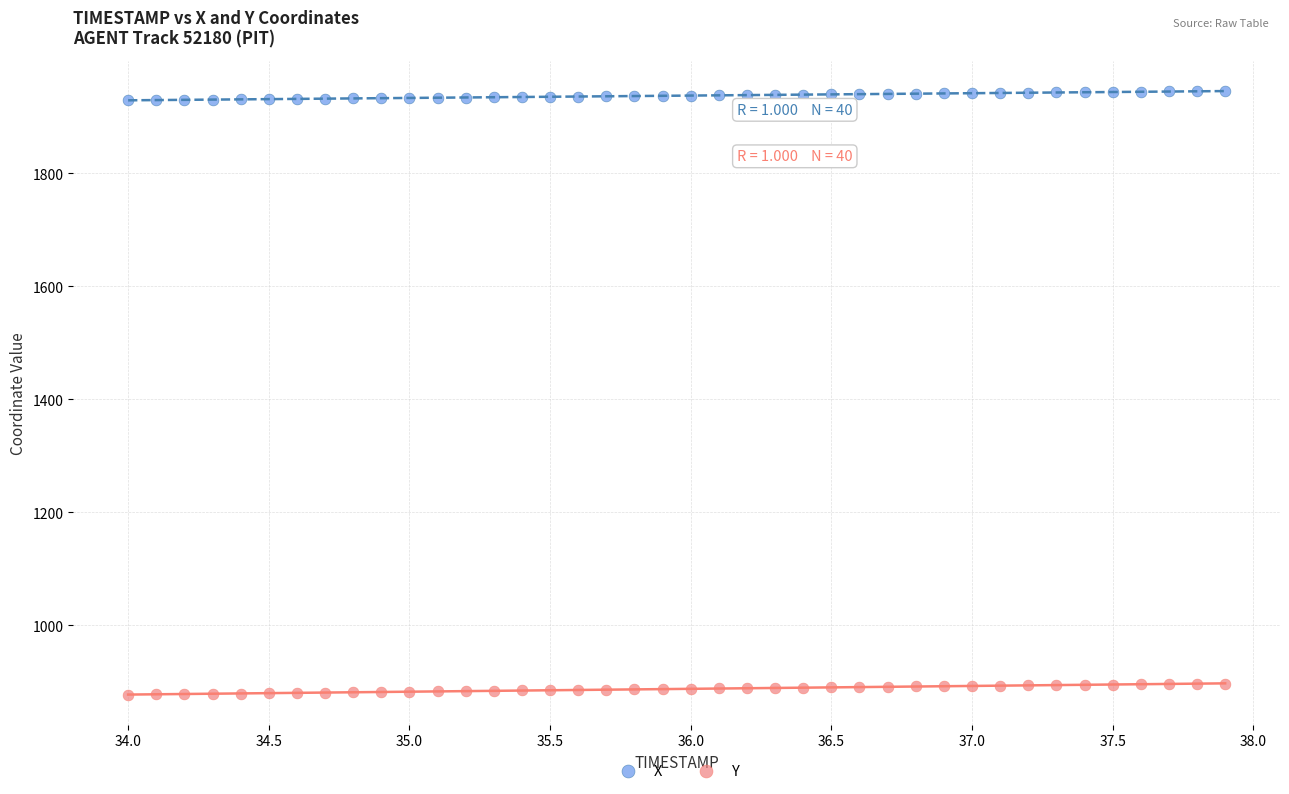

Which series reaches the minimum Y coordinate?

Y